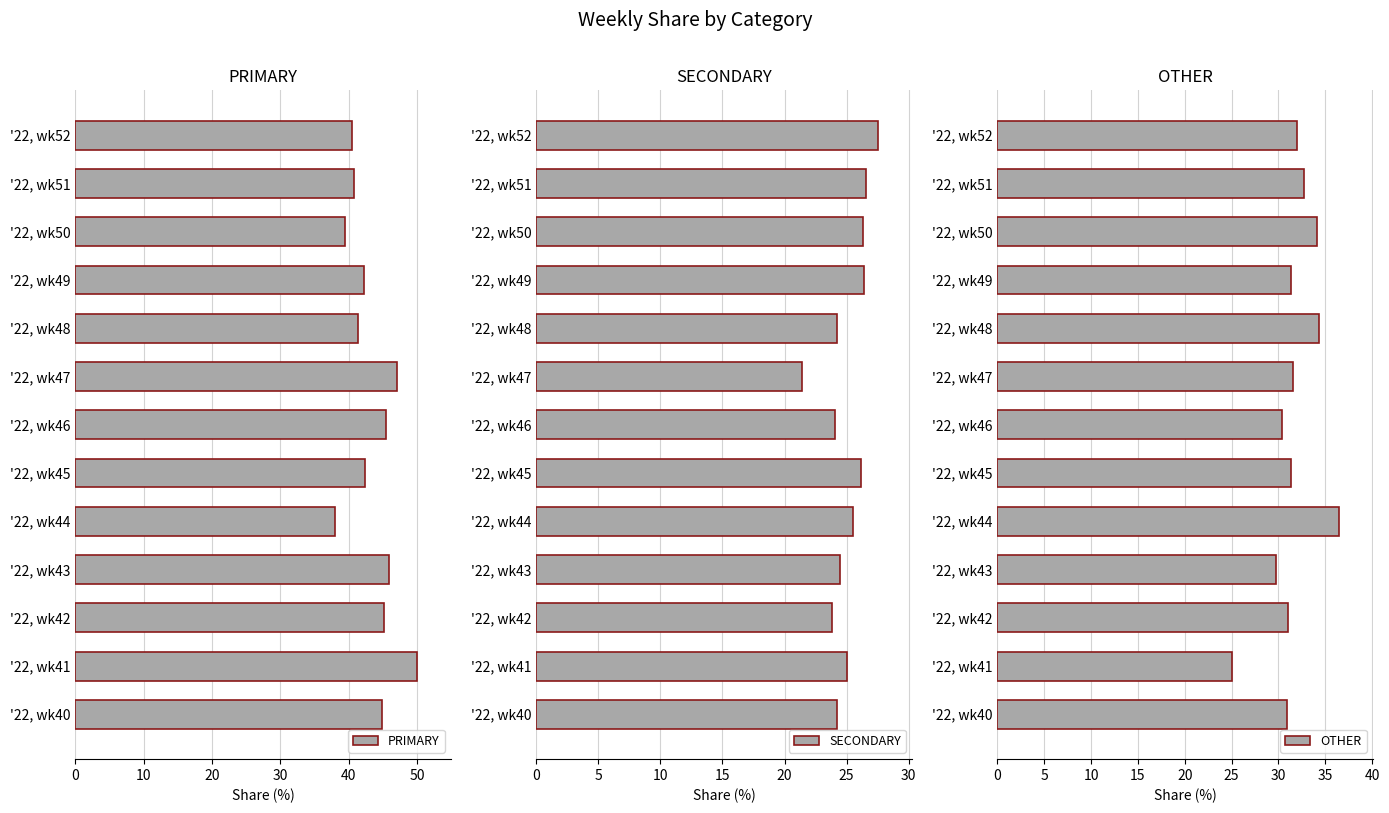

What is the maximum value for OTHER?

36.4